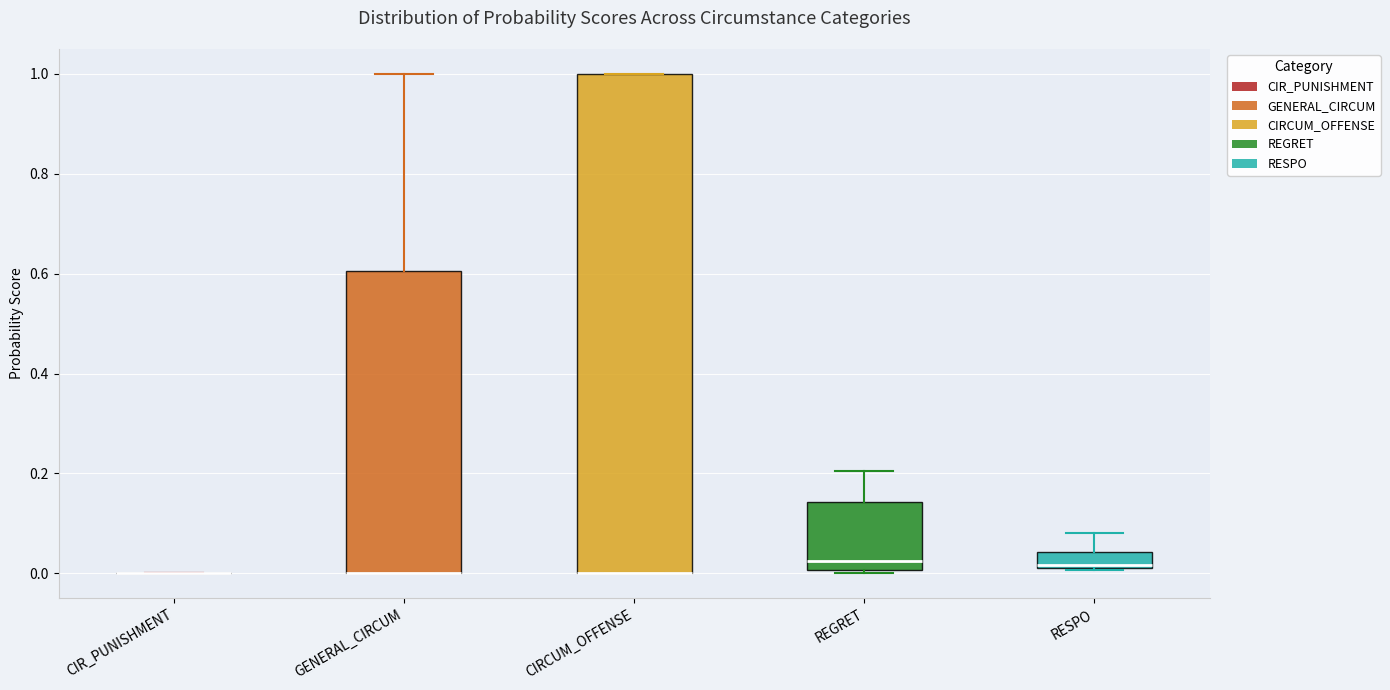

Reading left to right, transcribe this box plot: for each box, give where its median line is, the range the box spans, and where its two whiskers end, as read against the y-axis. The values are not printed on the chart, so give them approximately, as read against the axis.

CIR_PUNISHMENT: box collapsed to a line at 0.00, whiskers 0.00 to 0.00
GENERAL_CIRCUM: median 0.00 (drawn on the box's lower edge), box 0.00 to 0.60, whiskers 0.00 to 1.00
CIRCUM_OFFENSE: median 0.00 (drawn on the box's lower edge), box 0.00 to 1.00, whiskers 0.00 to 1.00
REGRET: median 0.02, box 0.00 to 0.14, whiskers 0.00 to 0.20
RESPO: median 0.02, box 0.00 to 0.04, whiskers 0.00 to 0.08